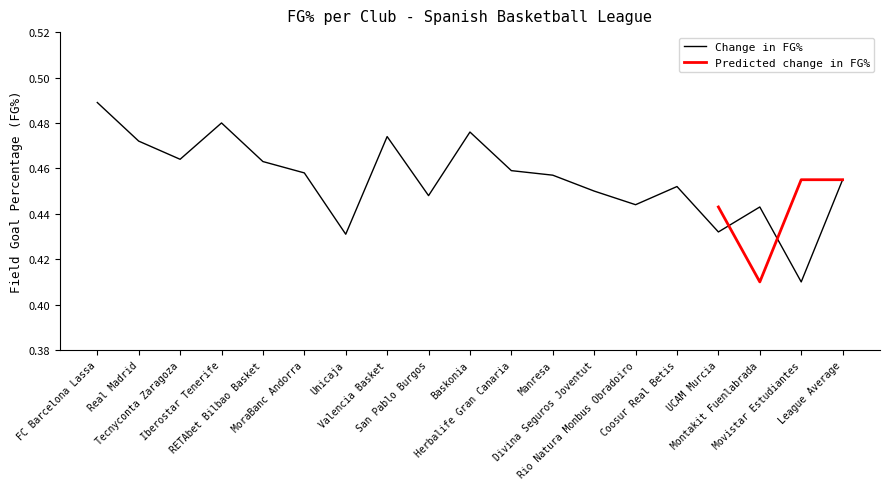

What is the sum of the values at Montakit Fuenlabrada and League Average?

0.9